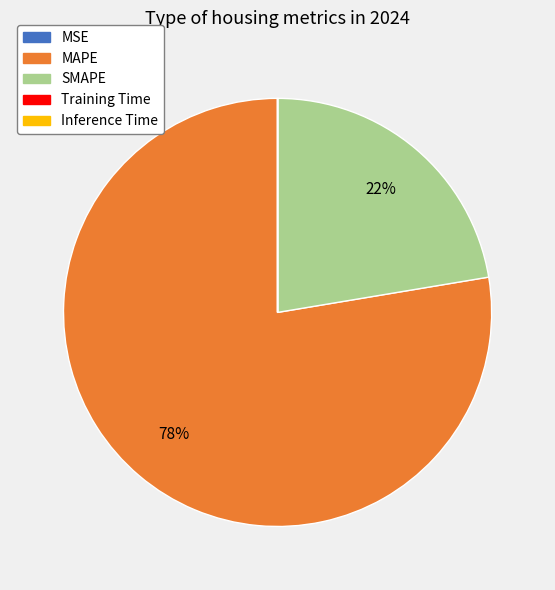

Combined, do MAPE and SMAPE account for over 50%?

Yes